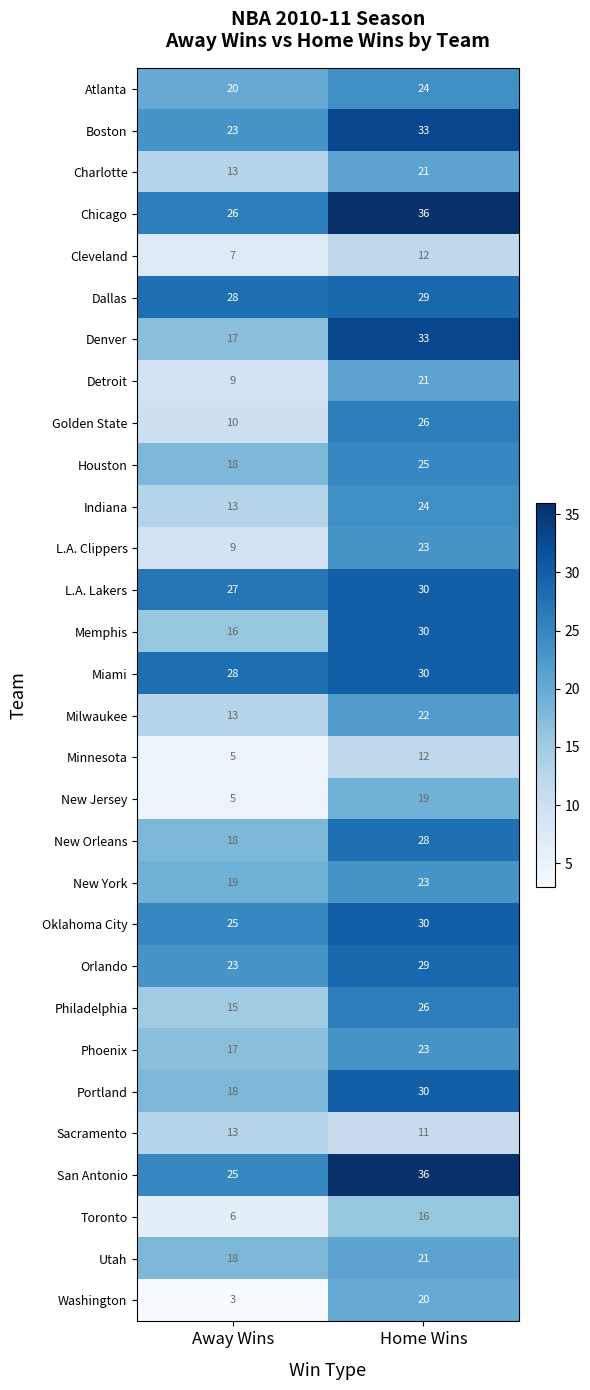

The New Jersey series shows 5 at Away Wins. True or false?

True